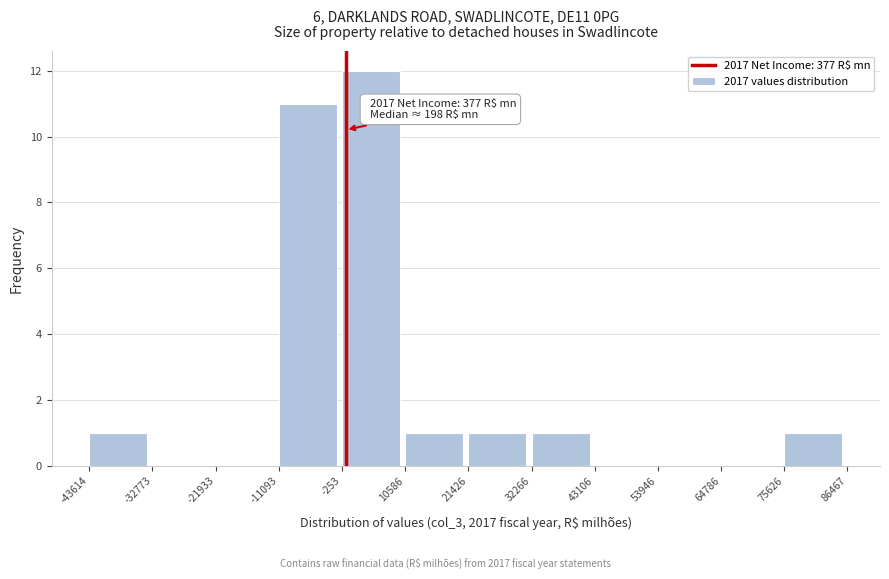

Which range on the x-axis has the tallest bar?

-253 to 10586